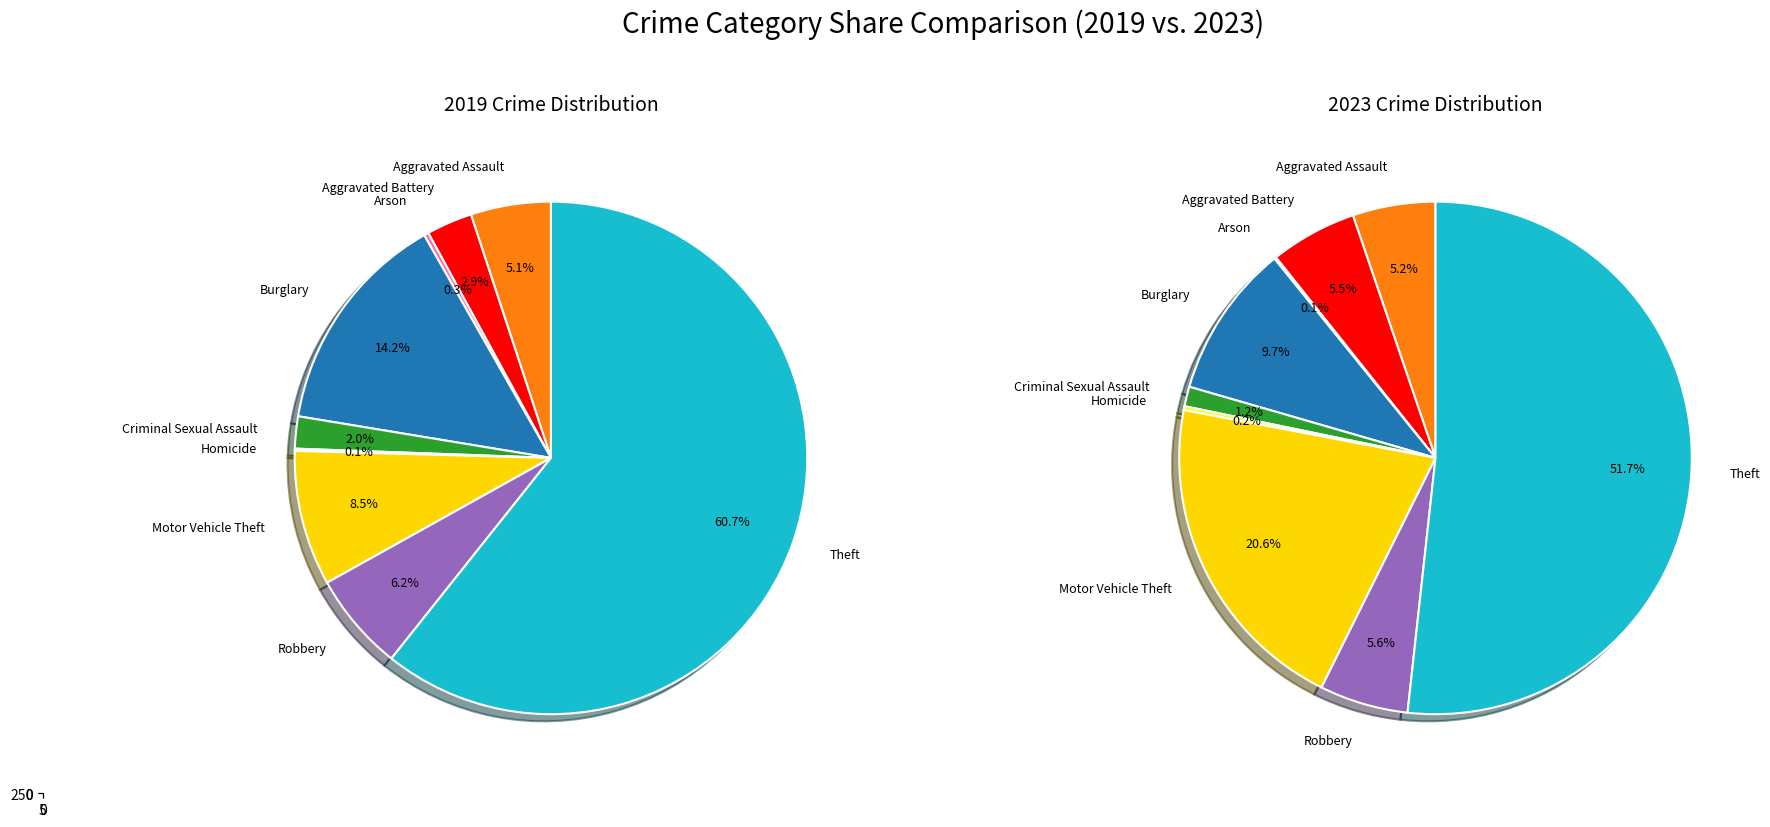

Count the number of slices in the pie.

9